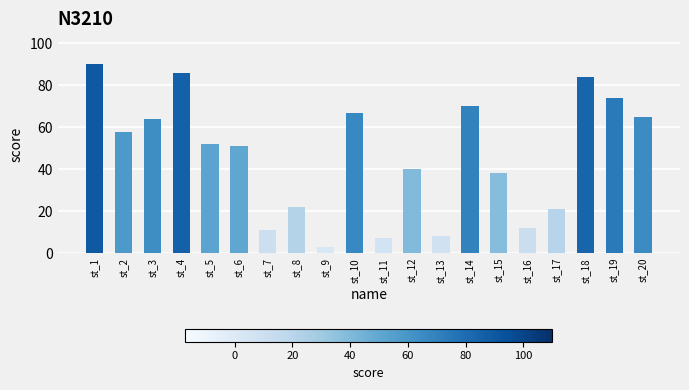

What value does the data have at st_17?

21